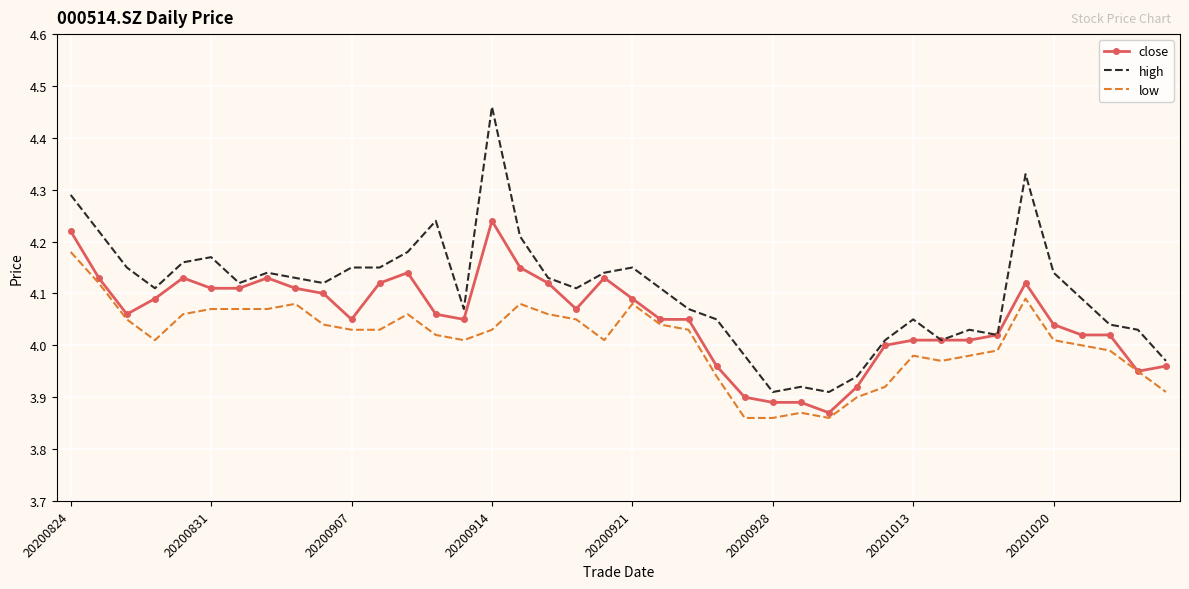

Which series has the widest spread of values?

high